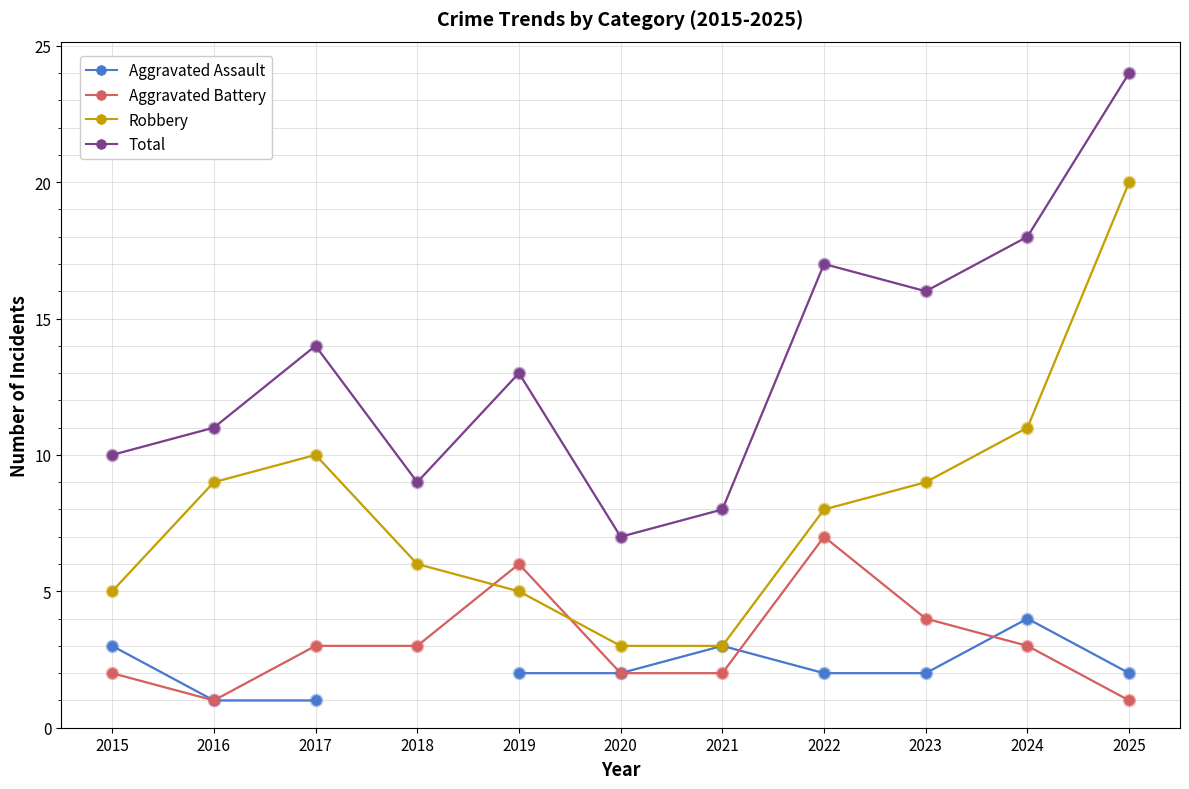

How many lines are shown in the chart?

4